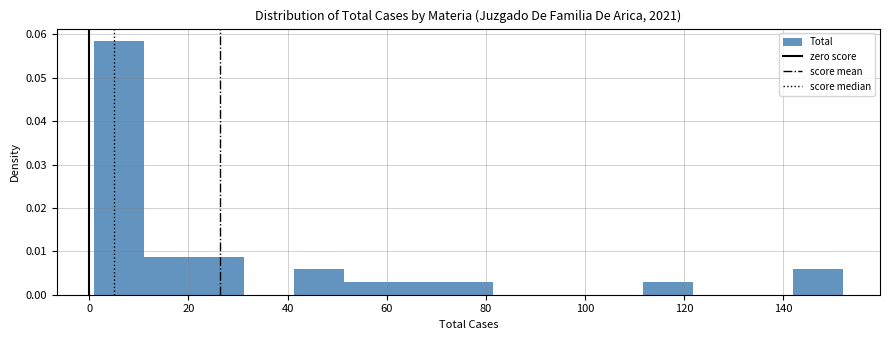

Reading left to right, list every bar in this chart as the range it spans on the x-axis followed by its height. Neither the bar edges nor the heights are printed on the chart, so give them approximately, as read against the axes.

2 to 12: 0.058
12 to 22: 0.009
22 to 32: 0.009
32 to 42: 0
42 to 52: 0.006
52 to 62: 0.003
62 to 72: 0.003
72 to 82: 0.003
82 to 92: 0
92 to 102: 0
102 to 112: 0
112 to 122: 0.003
122 to 132: 0
132 to 142: 0
142 to 152: 0.006